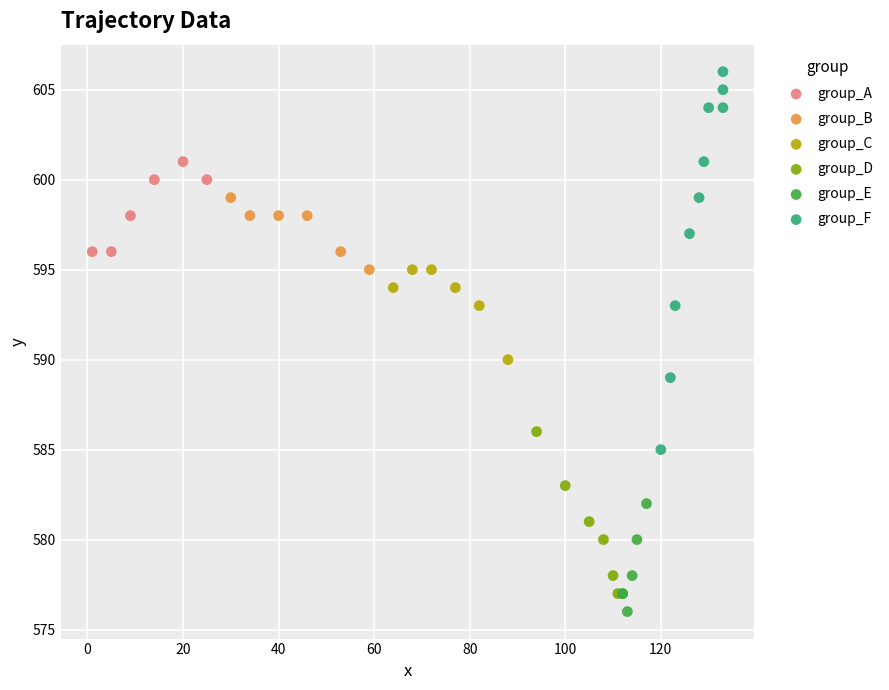

Which series has the largest Y range (max minus min)?

group_F